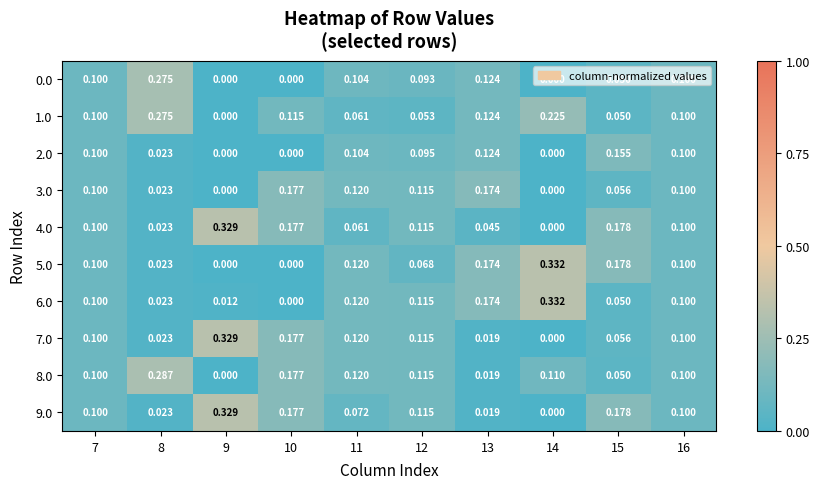

Which series has the widest spread of values?

5.0